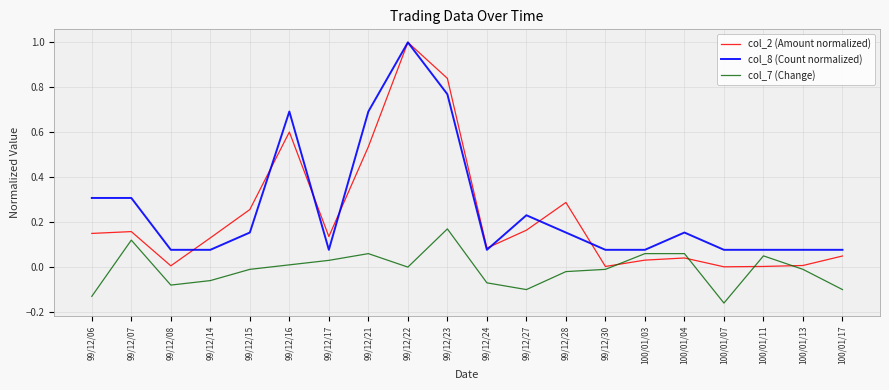

What is the sum of the col_8 (Count normalized) values at 99/12/06 and 100/01/13?

0.4